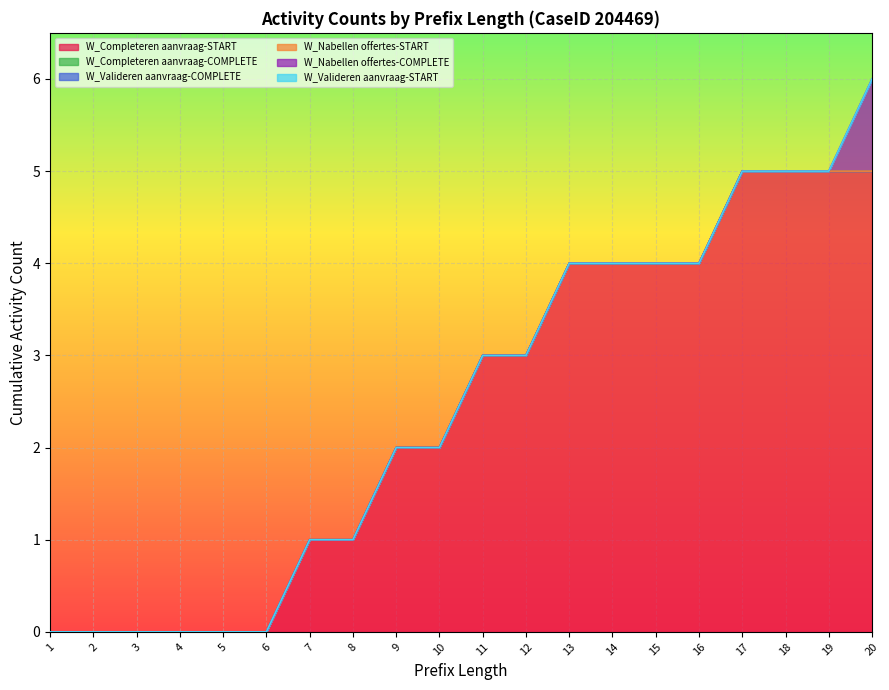

List the series in order of their peak value, highest first.

W_Completeren aanvraag-START, W_Nabellen offertes-COMPLETE, W_Completeren aanvraag-COMPLETE, W_Valideren aanvraag-COMPLETE, W_Nabellen offertes-START, W_Valideren aanvraag-START